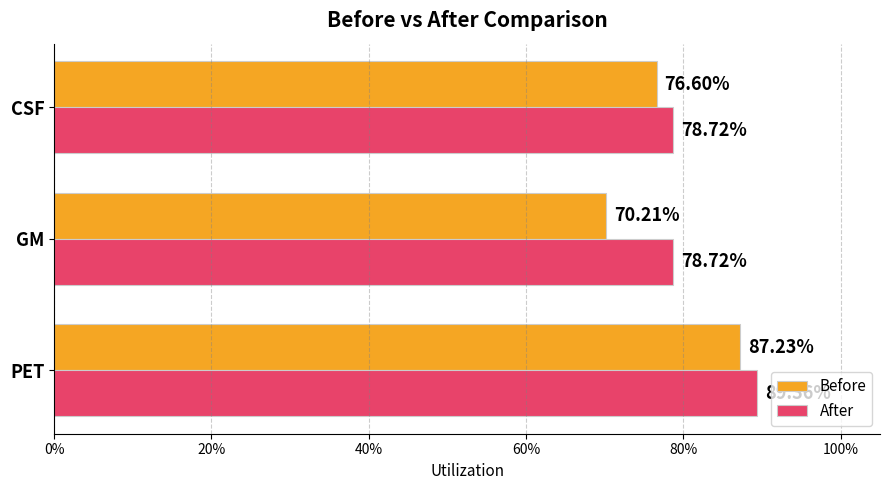

What is the maximum value for After?

0.9